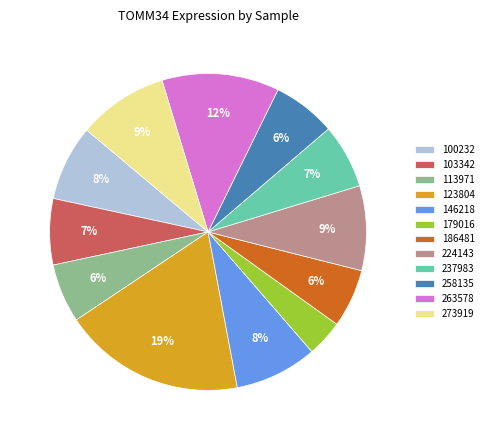

Is the sum of 263578 and 100232 greater than half?

No